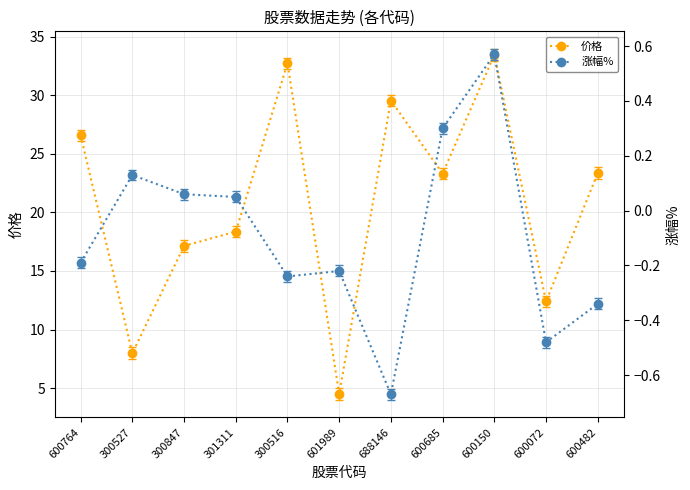

What is the highest value of the 涨幅% series?

0.6